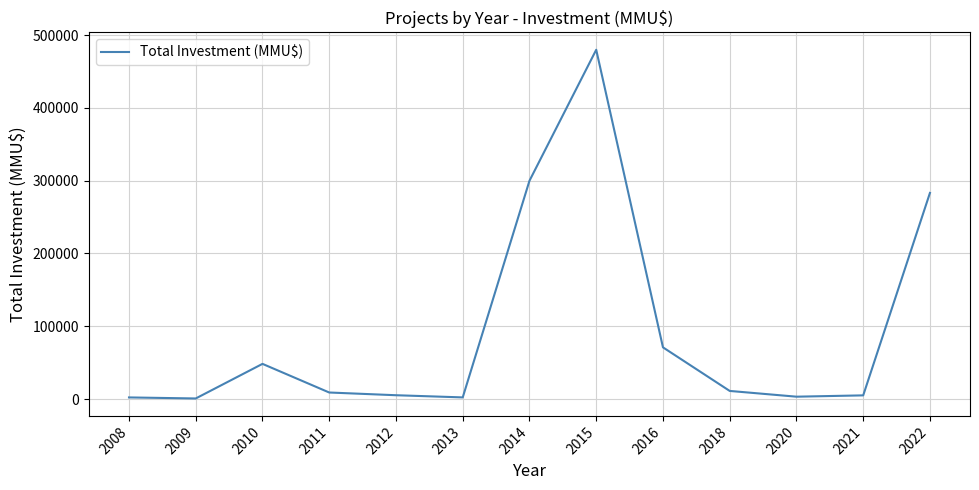

What is the change in value from 2016 to 2018?

-59897